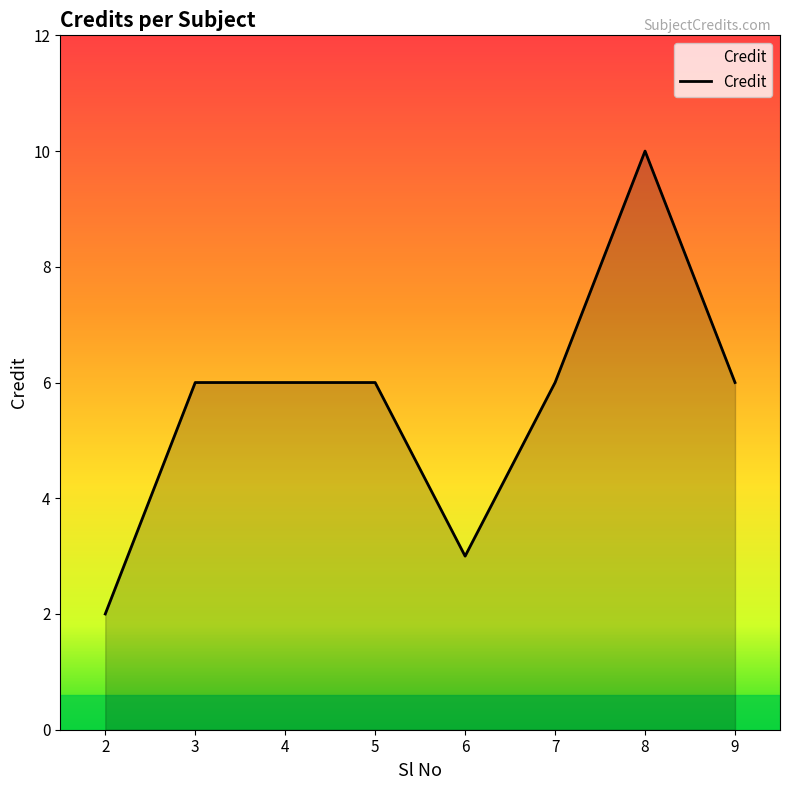

What is the difference between the maximum and second lowest values?

7